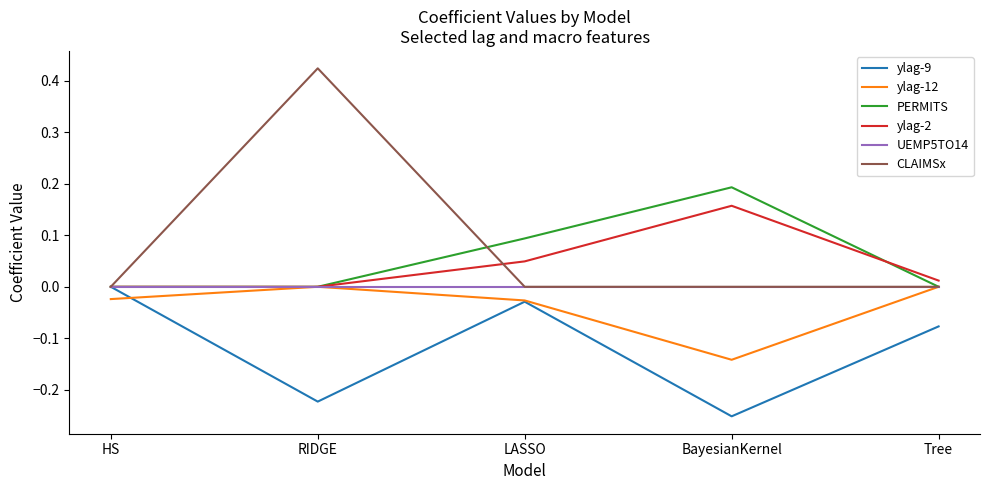

Is the value of ylag-2 at HS greater than the value of PERMITS at BayesianKernel?

No